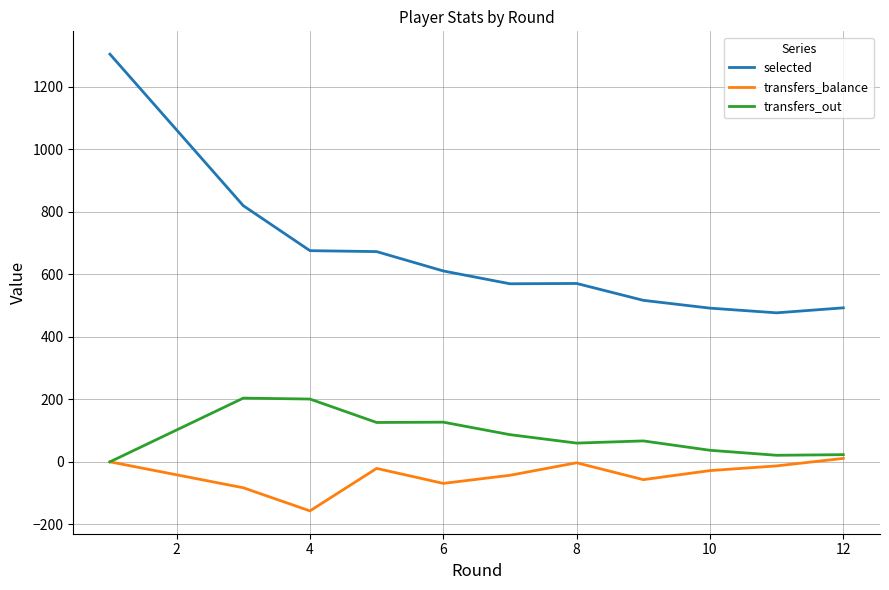

How many lines are shown in the chart?

3